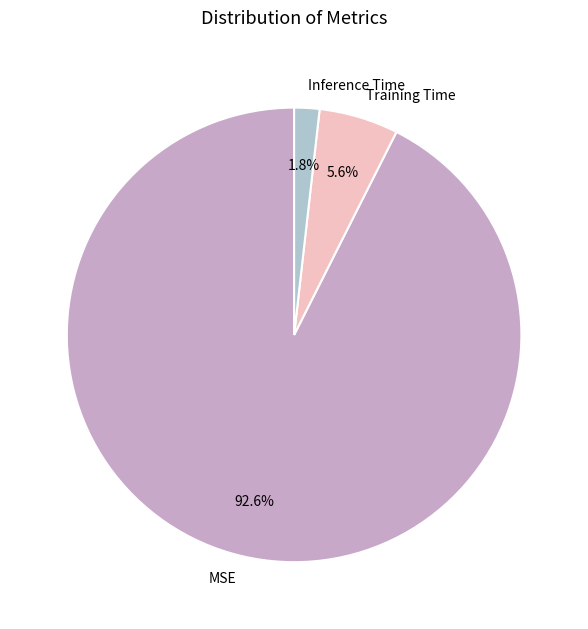

Rank the categories by value from highest to lowest.

MSE, Training Time, Inference Time